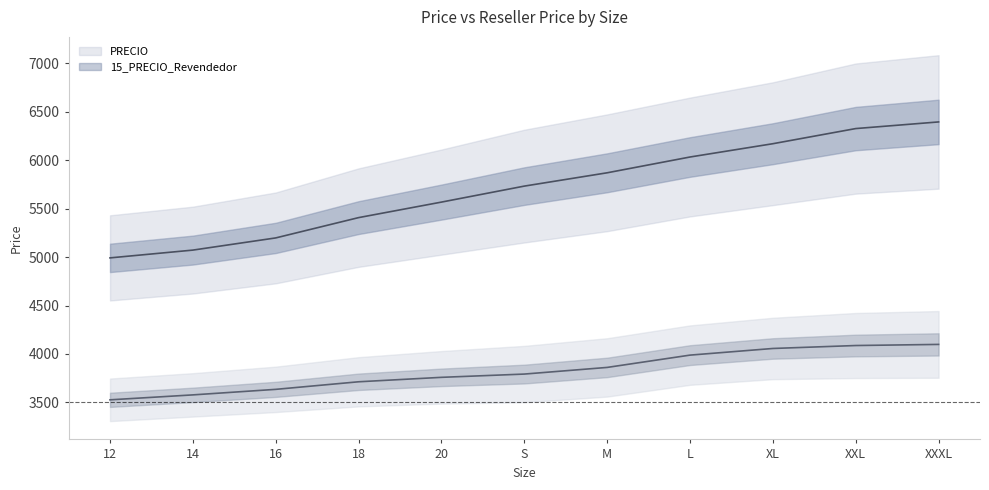

Which series has the largest total across all categories?

PRECIO line